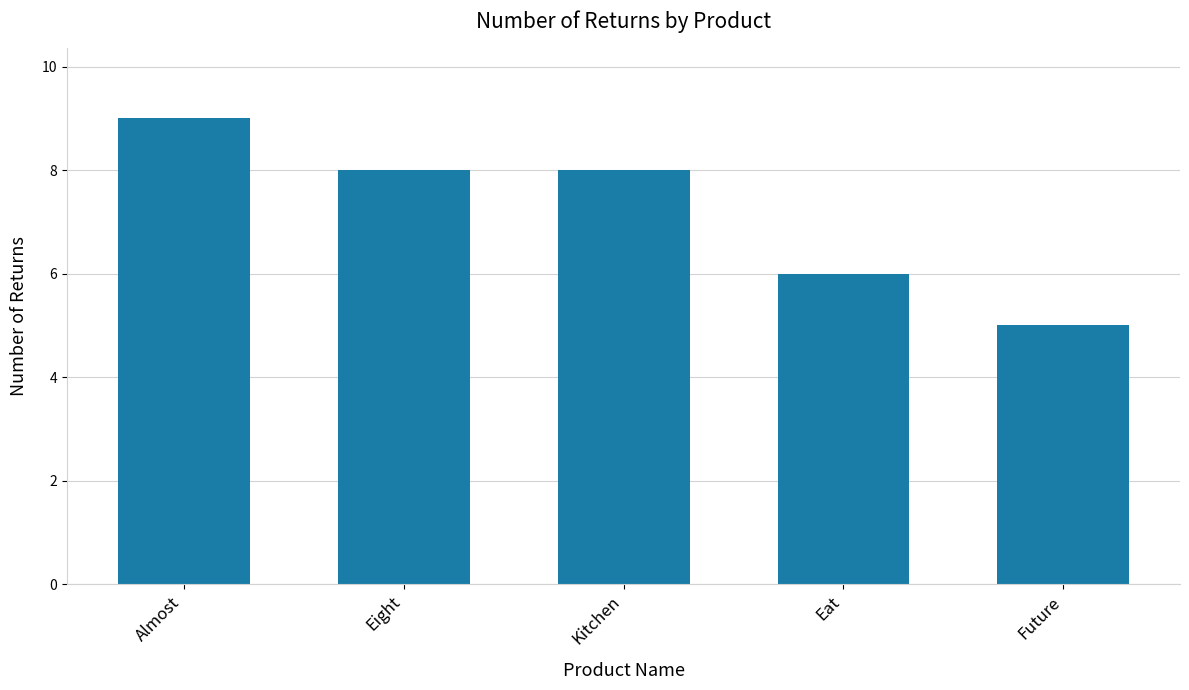

Reading left to right, extract all data points from this chart.

9	8	8	6	5